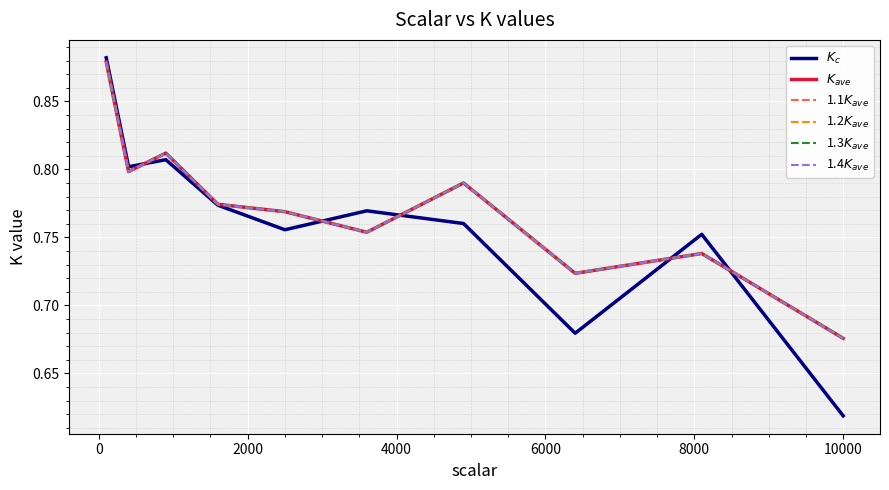

True or false: 1.1$K_{ave}$ and $K_{ave}$ intersect in this chart.

False